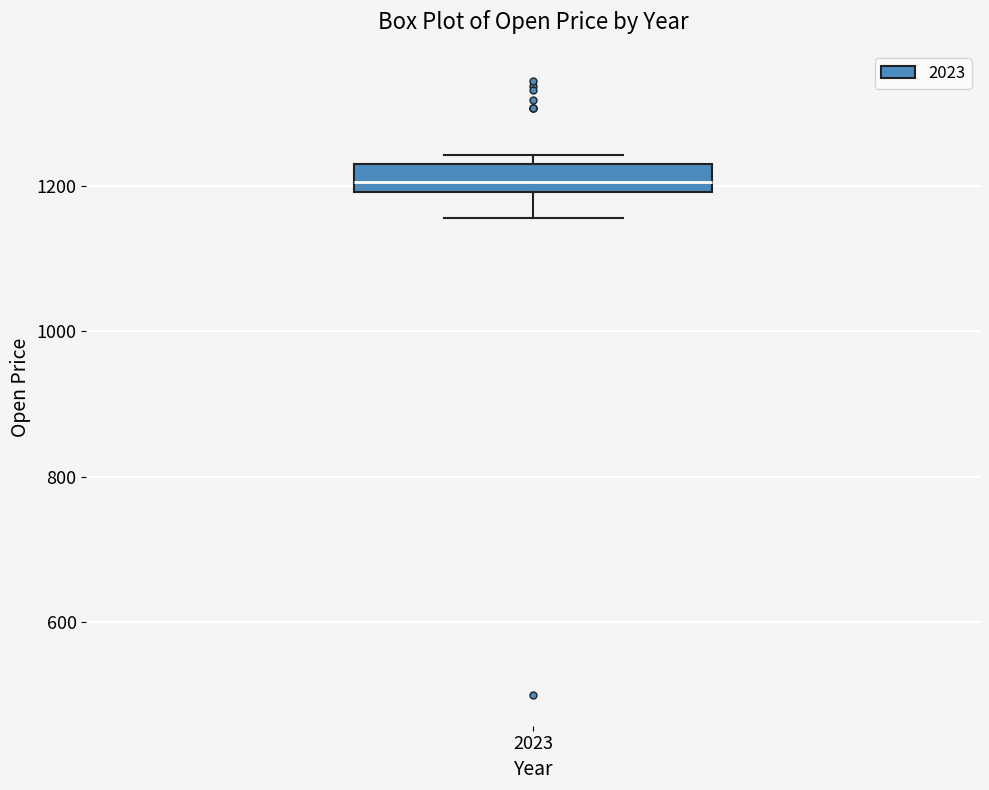

Transcribe this box plot: give where the median line is, the range the box spans, and where the two whiskers end, as read against the y-axis. The values are not printed on the chart, so give them approximately, as read against the axis.

median 1200 (inside the box), box 1200 to 1240, whiskers 1160 to 1240 (just above the box's upper edge)